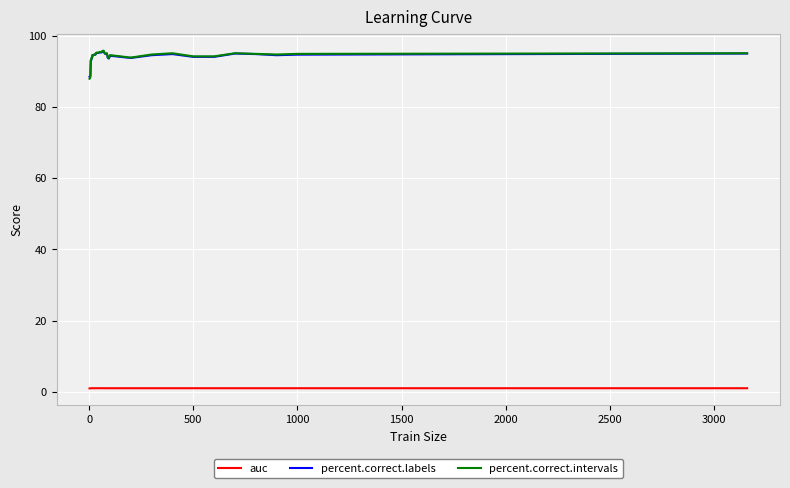

True or false: percent.correct.intervals and auc intersect in this chart.

False